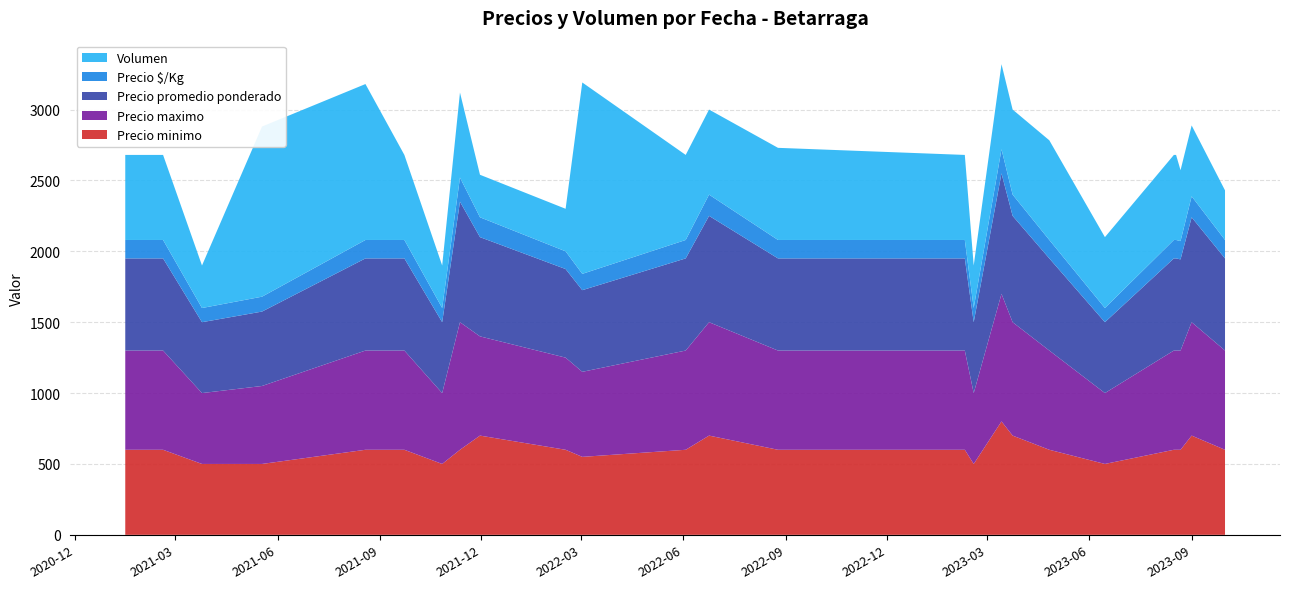

Reading right to left, what are all the values shown in this chart?

Precio minimo: 2023-10-01=600	2023-09-01=700	2023-08-22=600	2023-08-18=600	2023-08-16=600	2023-06-15=500	2023-04-26=600	2023-03-24=700	2023-03-14=800	2023-02-17=500	2023-02-09=600	2022-08-25=600	2022-06-24=700	2022-06-03=600	2022-03-02=550	2022-02-15=600	2021-11-30=700	2021-11-12=600	2021-10-27=500	2021-09-23=600	2021-08-19=600	2021-05-18=500	2021-03-25=500	2021-02-18=600	2021-01-15=600
Precio maximo: 2023-10-01=700	2023-09-01=800	2023-08-22=700	2023-08-18=700	2023-08-16=700	2023-06-15=500	2023-04-26=700	2023-03-24=800	2023-03-14=900	2023-02-17=500	2023-02-09=700	2022-08-25=700	2022-06-24=800	2022-06-03=700	2022-03-02=600	2022-02-15=650	2021-11-30=700	2021-11-12=900	2021-10-27=500	2021-09-23=700	2021-08-19=700	2021-05-18=550	2021-03-25=500	2021-02-18=700	2021-01-15=700
Precio promedio ponderado: 2023-10-01=650	2023-09-01=740	2023-08-22=643	2023-08-18=650	2023-08-16=650	2023-06-15=500	2023-04-26=650	2023-03-24=750	2023-03-14=850	2023-02-17=500	2023-02-09=650	2022-08-25=650	2022-06-24=750	2022-06-03=650	2022-03-02=576	2022-02-15=625	2021-11-30=700	2021-11-12=850	2021-10-27=500	2021-09-23=650	2021-08-19=650	2021-05-18=525	2021-03-25=500	2021-02-18=650	2021-01-15=650
Precio $/Kg: 2023-10-01=130	2023-09-01=148	2023-08-22=129	2023-08-18=130	2023-08-16=130	2023-06-15=100	2023-04-26=130	2023-03-24=150	2023-03-14=170	2023-02-17=100	2023-02-09=130	2022-08-25=130	2022-06-24=150	2022-06-03=130	2022-03-02=115	2022-02-15=125	2021-11-30=140	2021-11-12=170	2021-10-27=100	2021-09-23=130	2021-08-19=130	2021-05-18=105	2021-03-25=100	2021-02-18=130	2021-01-15=130
Volumen: 2023-10-01=350	2023-09-01=500	2023-08-22=500	2023-08-18=600	2023-08-16=600	2023-06-15=500	2023-04-26=703	2023-03-24=600	2023-03-14=600	2023-02-17=300	2023-02-09=600	2022-08-25=650	2022-06-24=600	2022-06-03=600	2022-03-02=1350	2022-02-15=300	2021-11-30=300	2021-11-12=600	2021-10-27=300	2021-09-23=600	2021-08-19=1100	2021-05-18=1200	2021-03-25=300	2021-02-18=600	2021-01-15=600